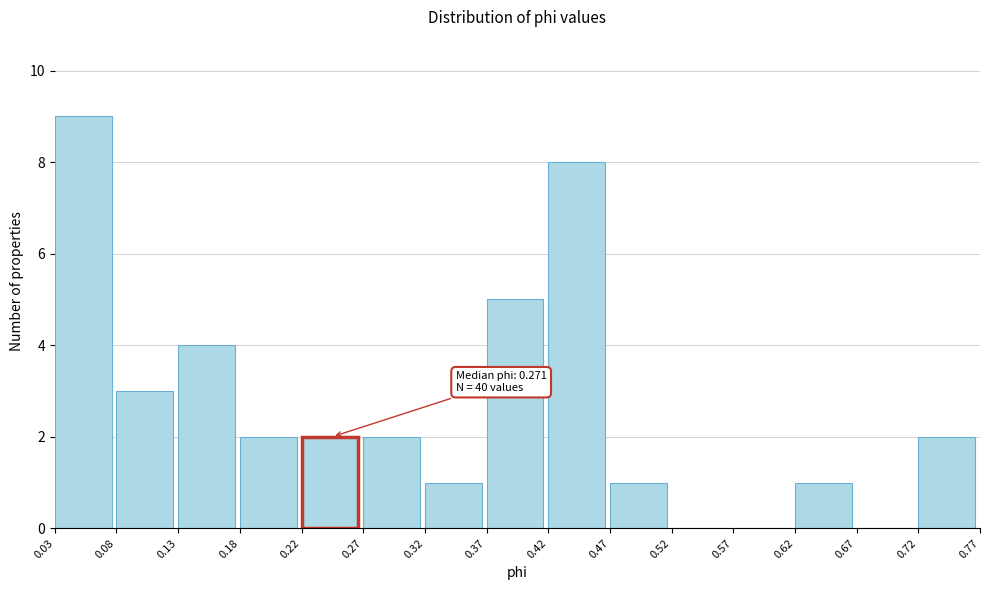

Over which range of the x-axis is the bar tallest?

0.03 to 0.08